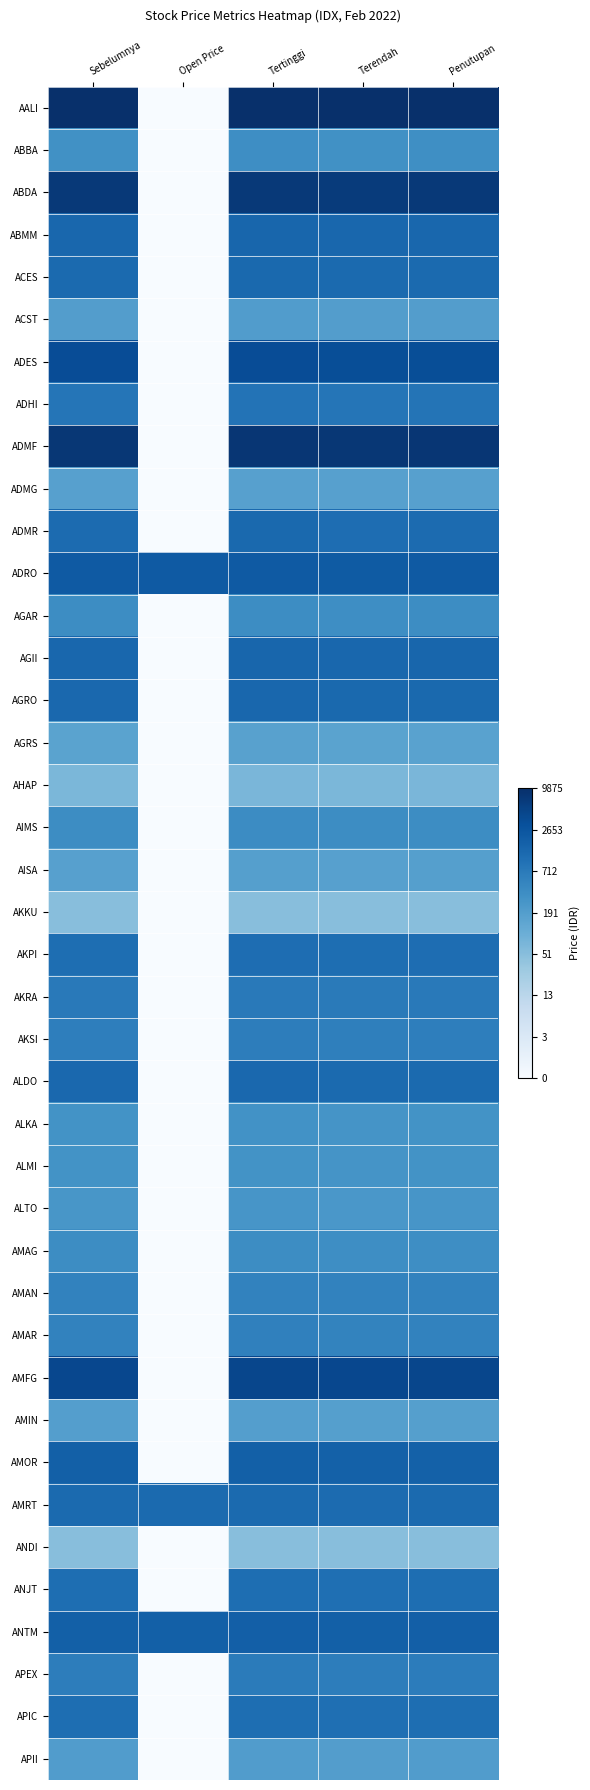

What is the spread (max minus min) of values at Terendah?

5.2